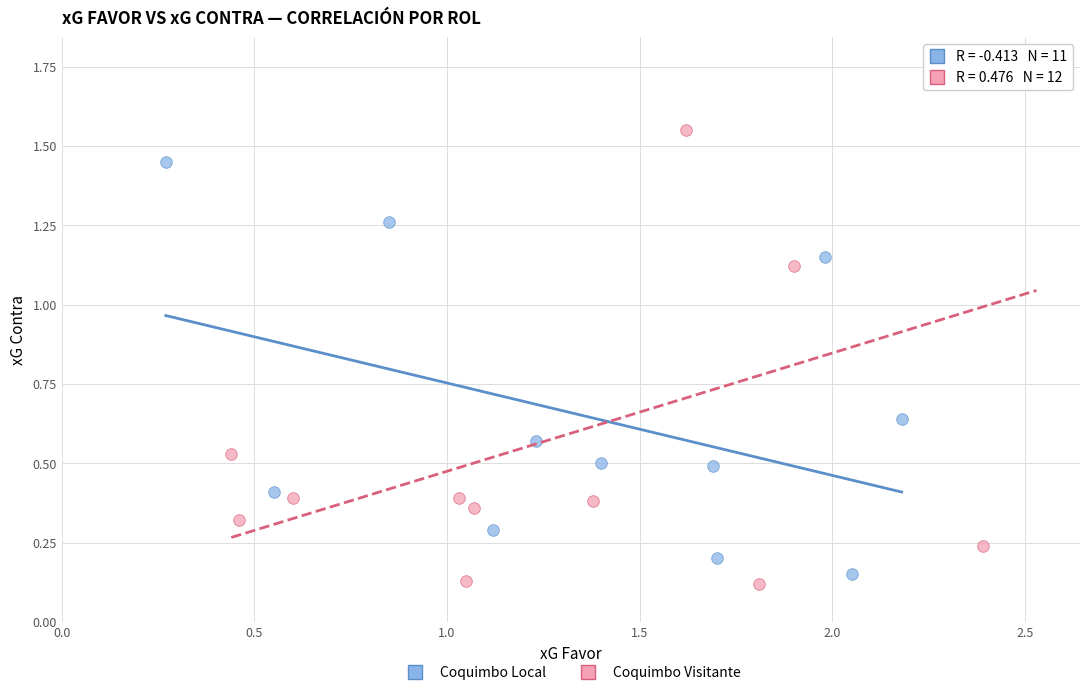

Which series reaches the maximum Y coordinate?

Coquimbo Visitante